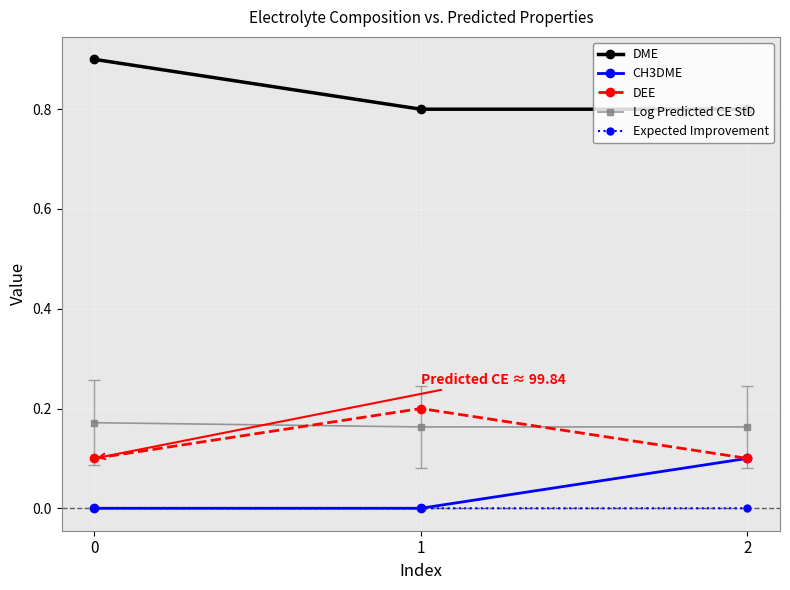

What is the value of the DME point at the 3rd from the left?

0.8